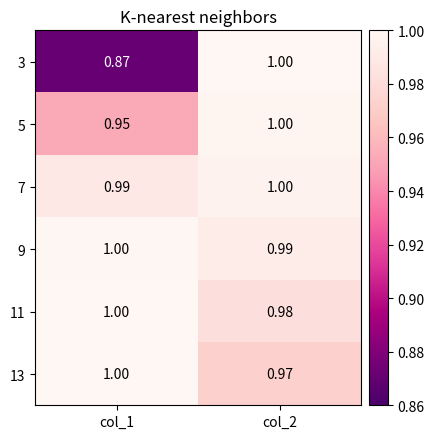

Is the value of 9 at col_1 greater than the value of 5 at col_1?

Yes